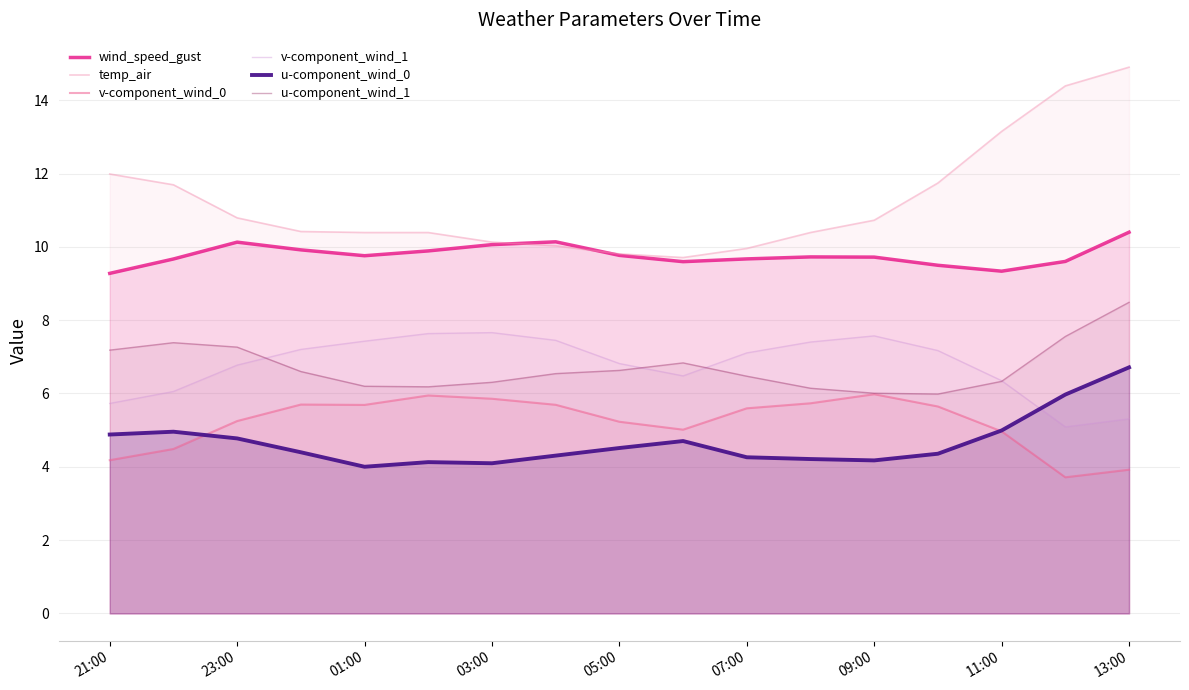

Is it true that v-component_wind_1 equals 10.7 at 01:00?

False